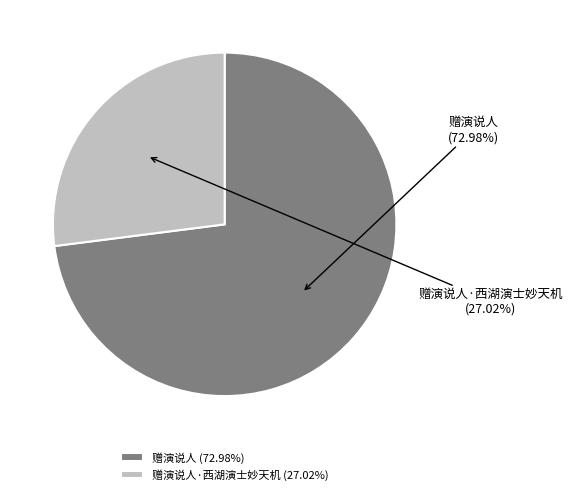

True or false: 赠演说人 accounts for 65% of the total.

False